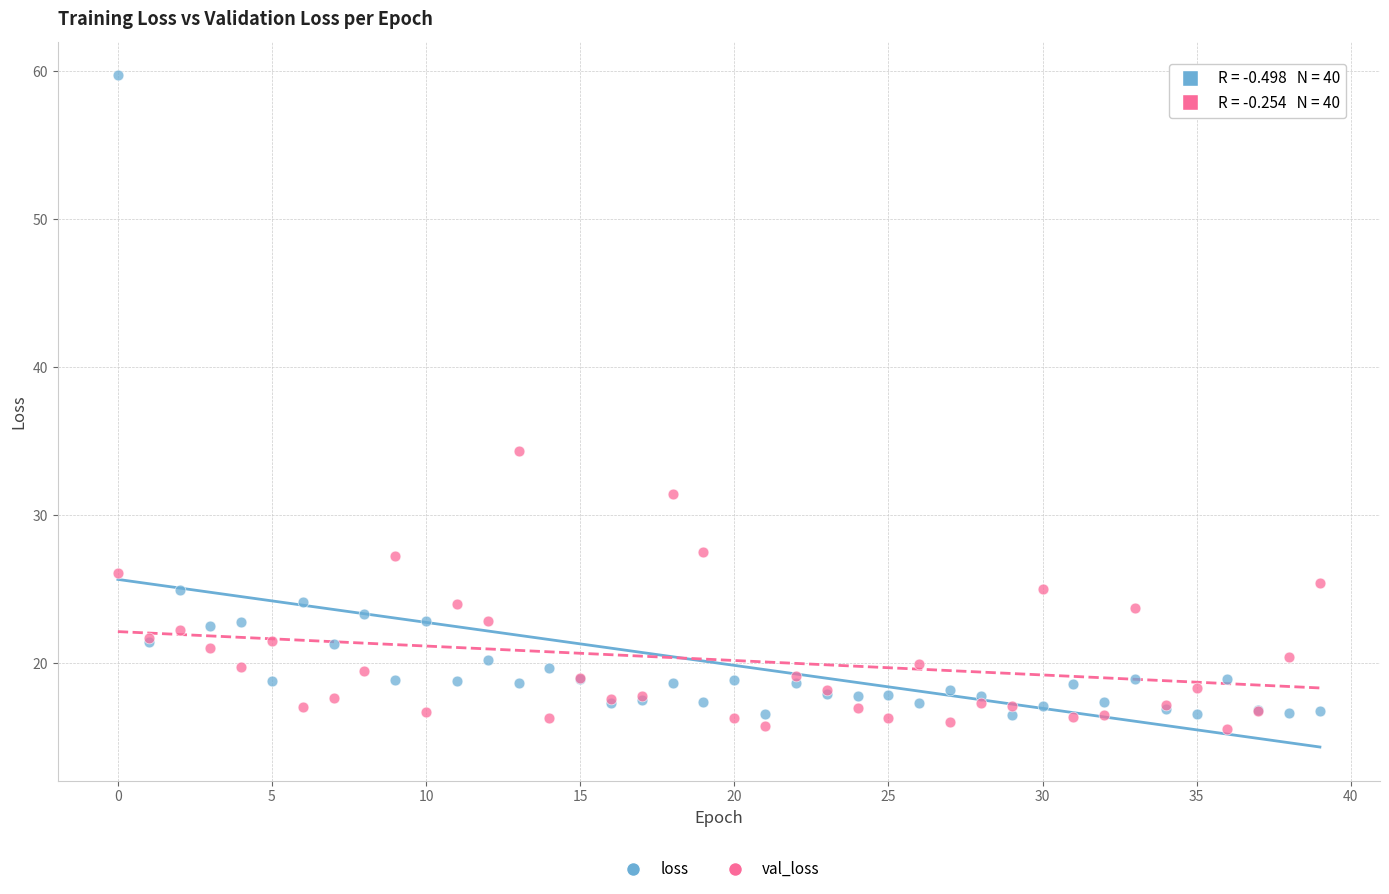

Which series has the largest Y range (max minus min)?

loss